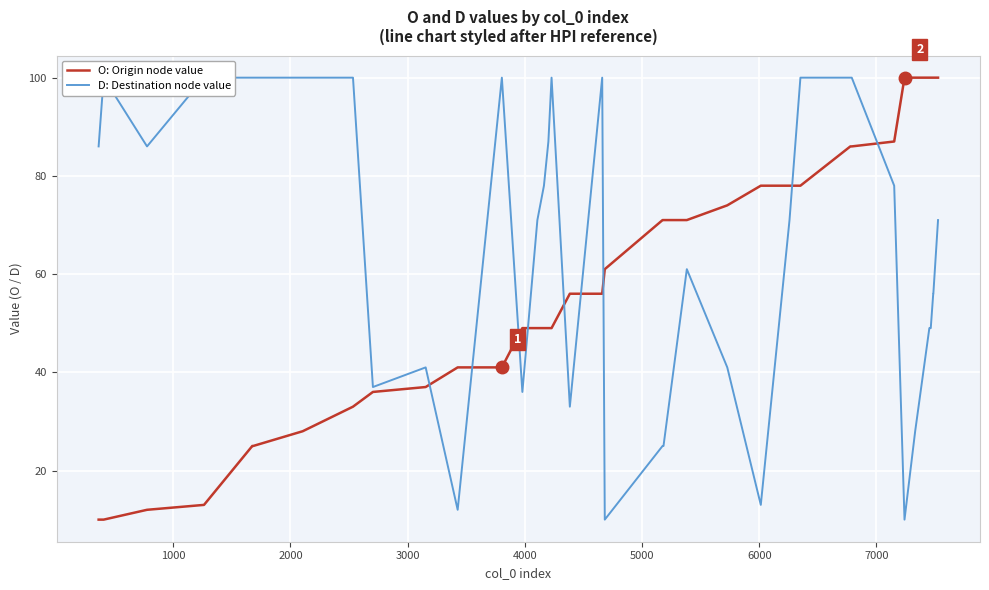

What is the minimum value for O: Origin node value?

10